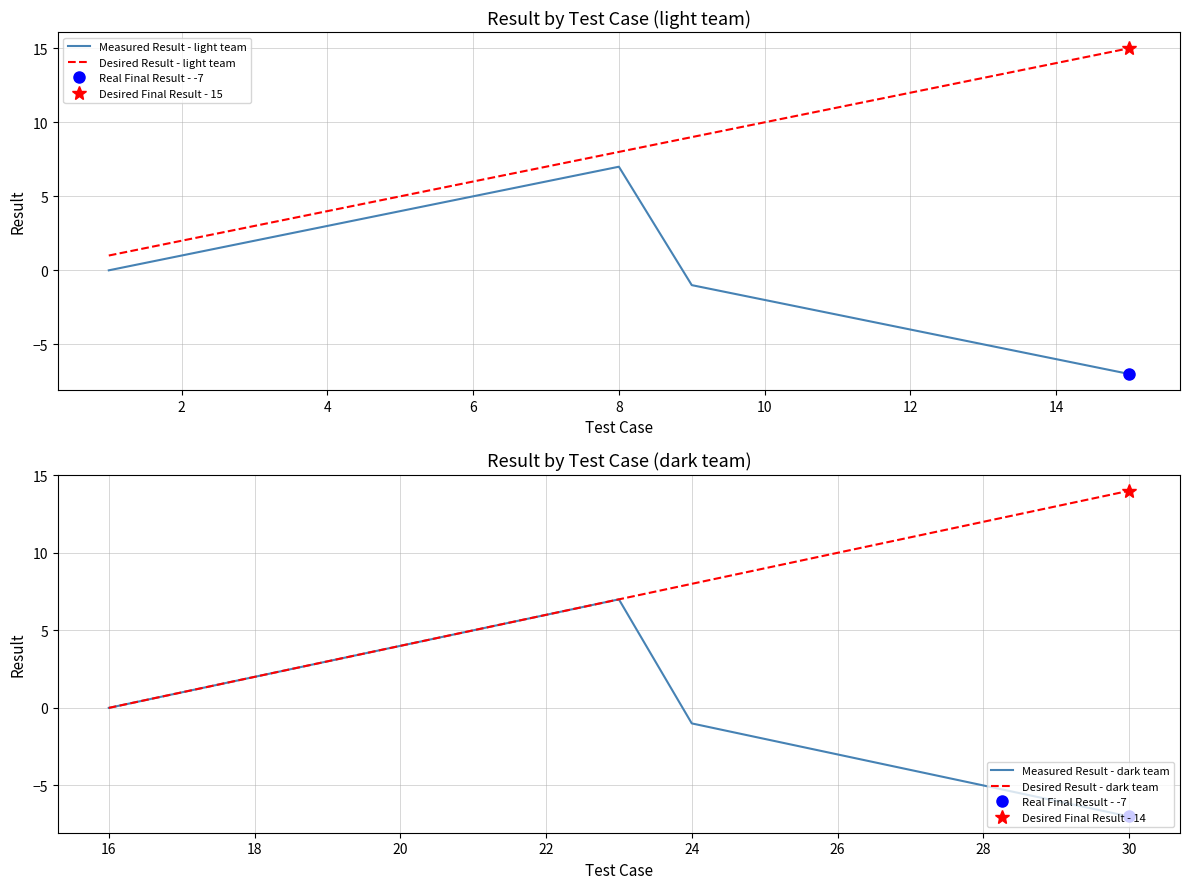

Which series has the largest total across all categories?

Desired Result - light team